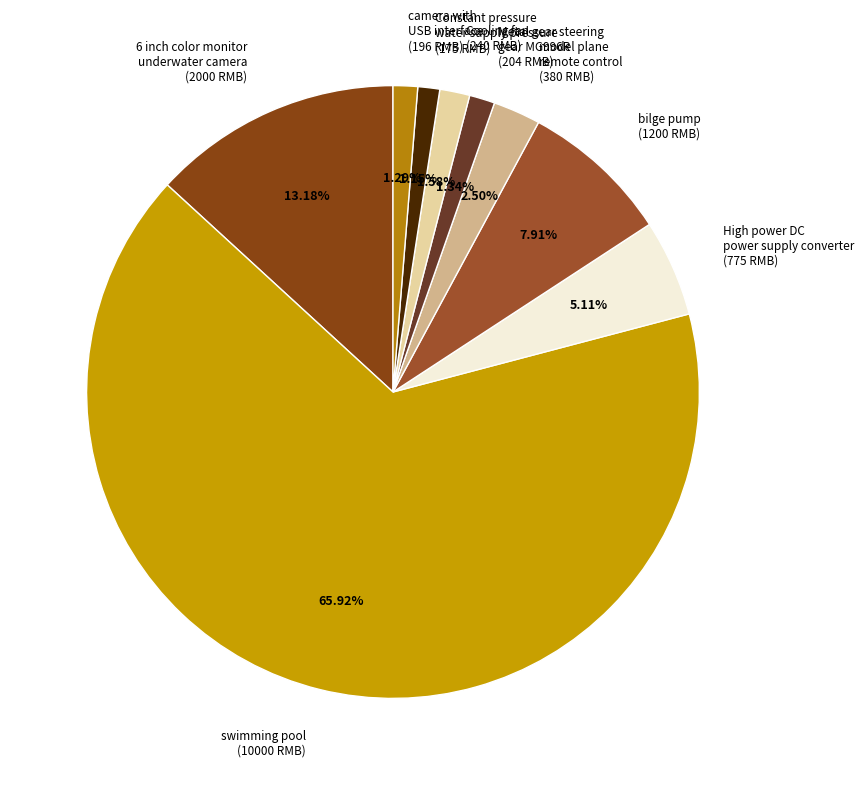

What is the ratio of the value at model plane remote control (380 RMB) to the value at High power DC power supply converter (775 RMB)?

0.5